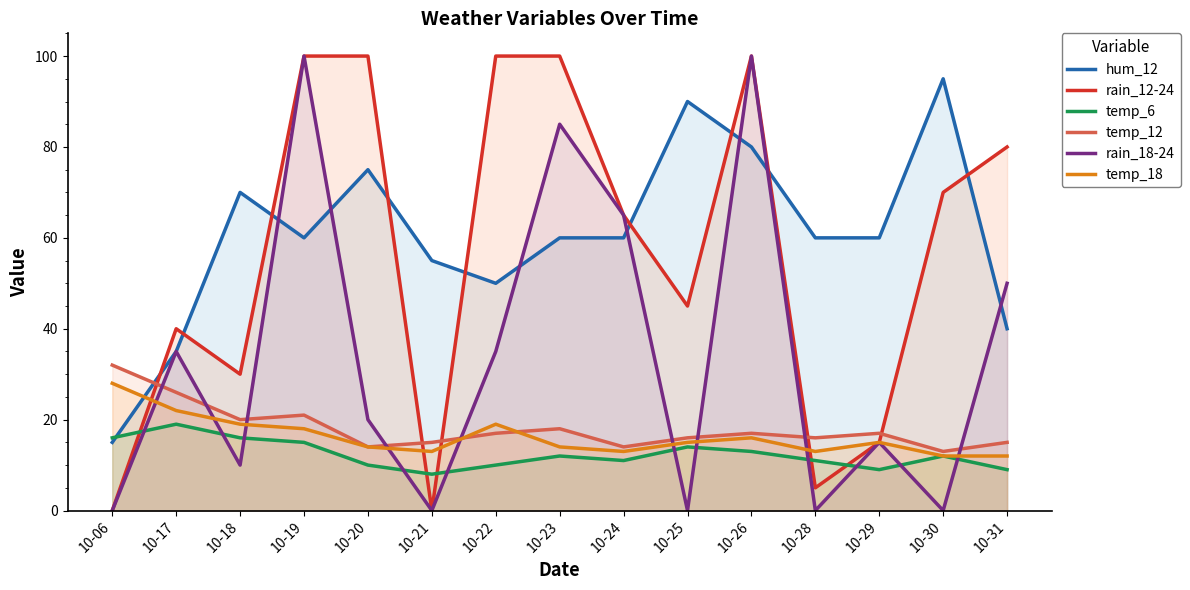

What is the difference between the second highest and minimum values in the hum_12 series?

75